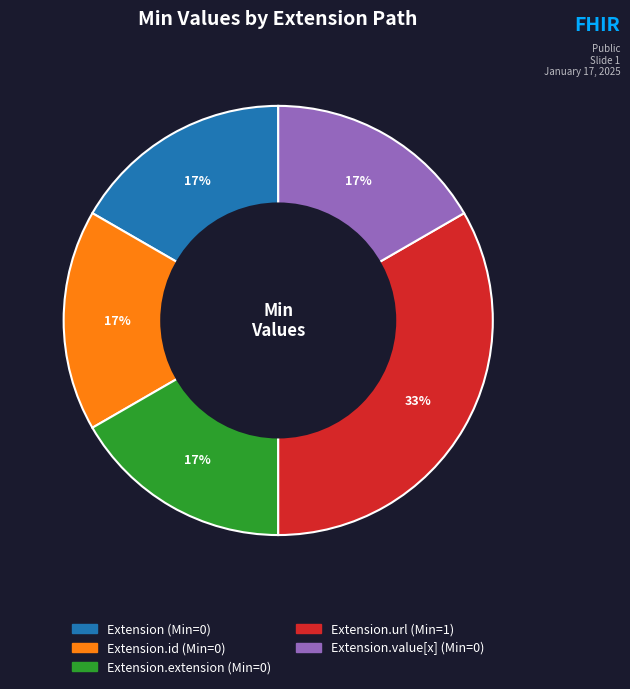

To the nearest percent, what is the average slice percentage?

20%